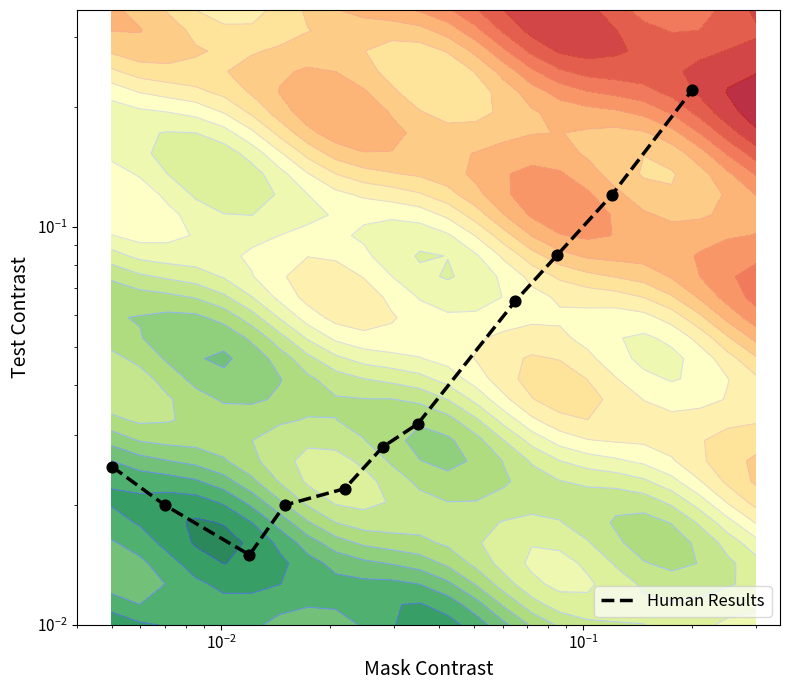

True or false: the data shows 0.2 at 9.

False